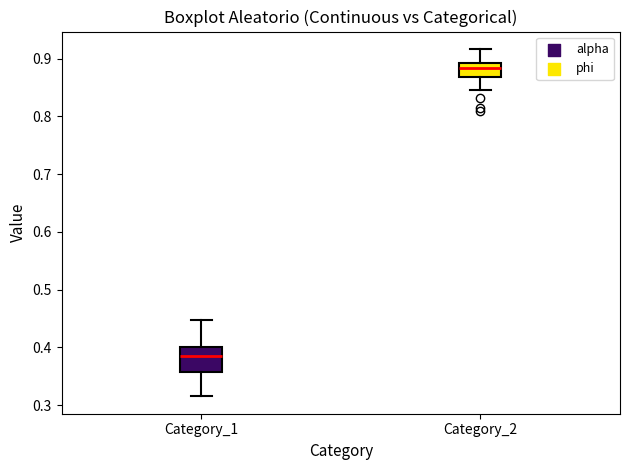

Where does the upper whisker of the box for Category_1 end on the y-axis? The values are not printed on the chart, so give them approximately, as read against the axis.

0.45